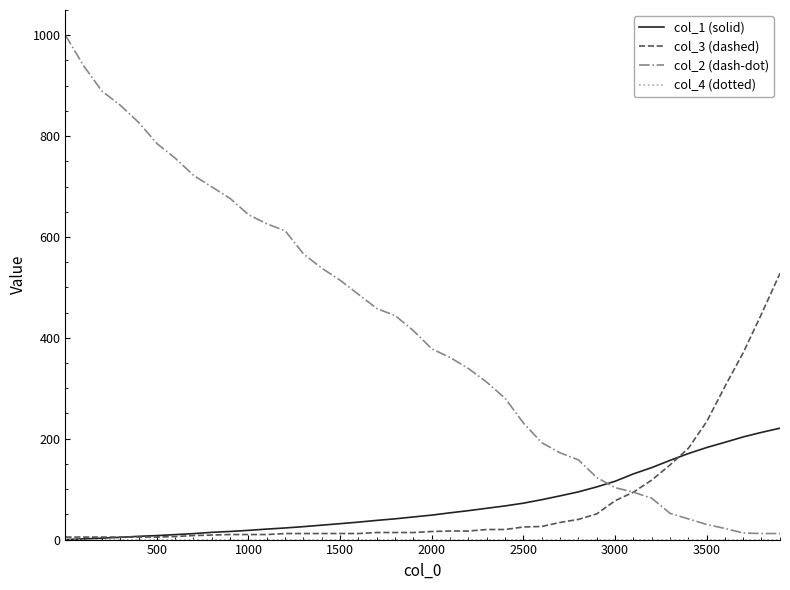

After their last crossing, which series has the higher values: col_2 (dash-dot) or col_1 (solid)?

col_1 (solid)